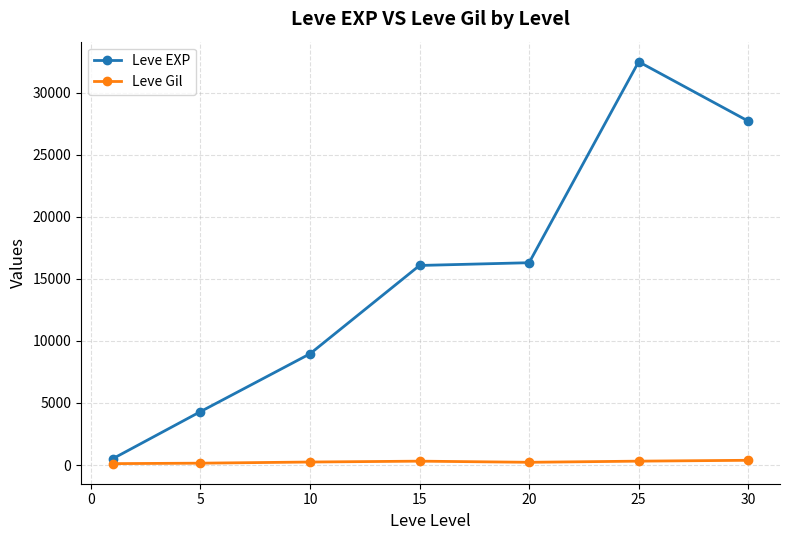

How many values in the Leve EXP series exceed 16078?

4